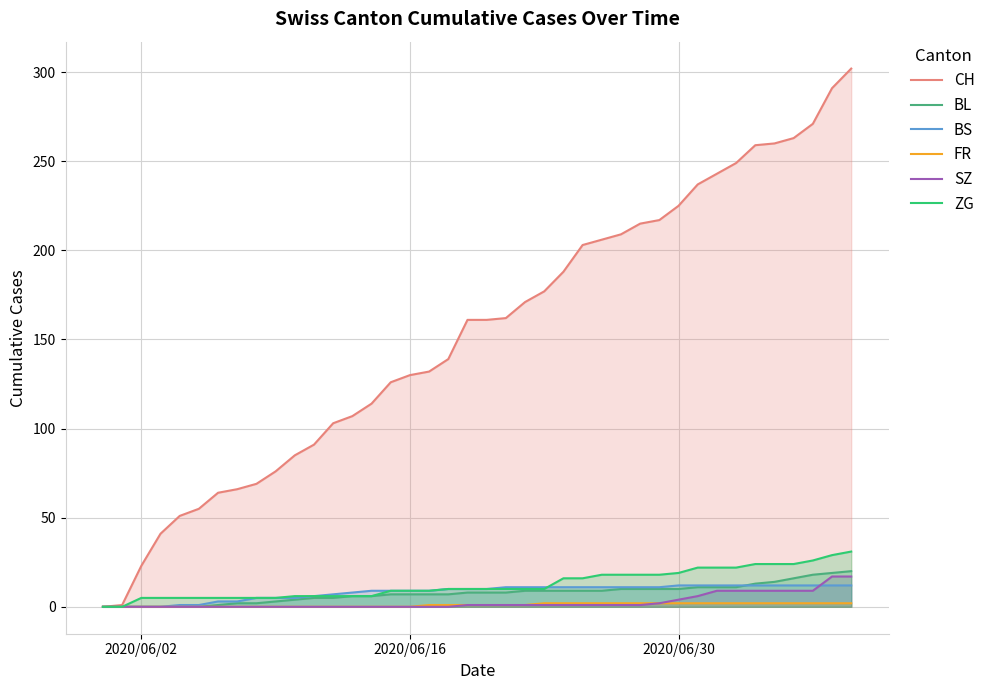

Which series has the largest range (max minus min)?

CH